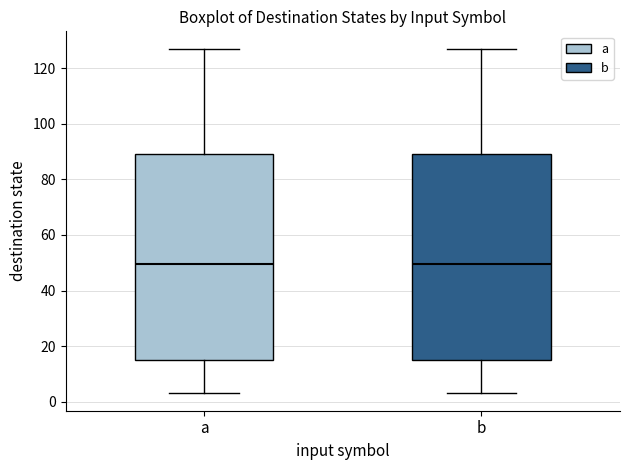

Reading left to right, transcribe this box plot: for each box, give where its median line is, the range the box spans, and where its two whiskers end, as read against the y-axis. The values are not printed on the chart, so give them approximately, as read against the axis.

a: median 50, box 16 to 90, whiskers 4 to 128
b: median 50, box 16 to 90, whiskers 4 to 128